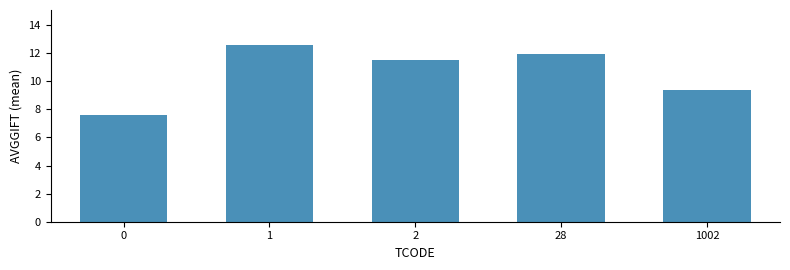

Where does the data first go above 11?

1